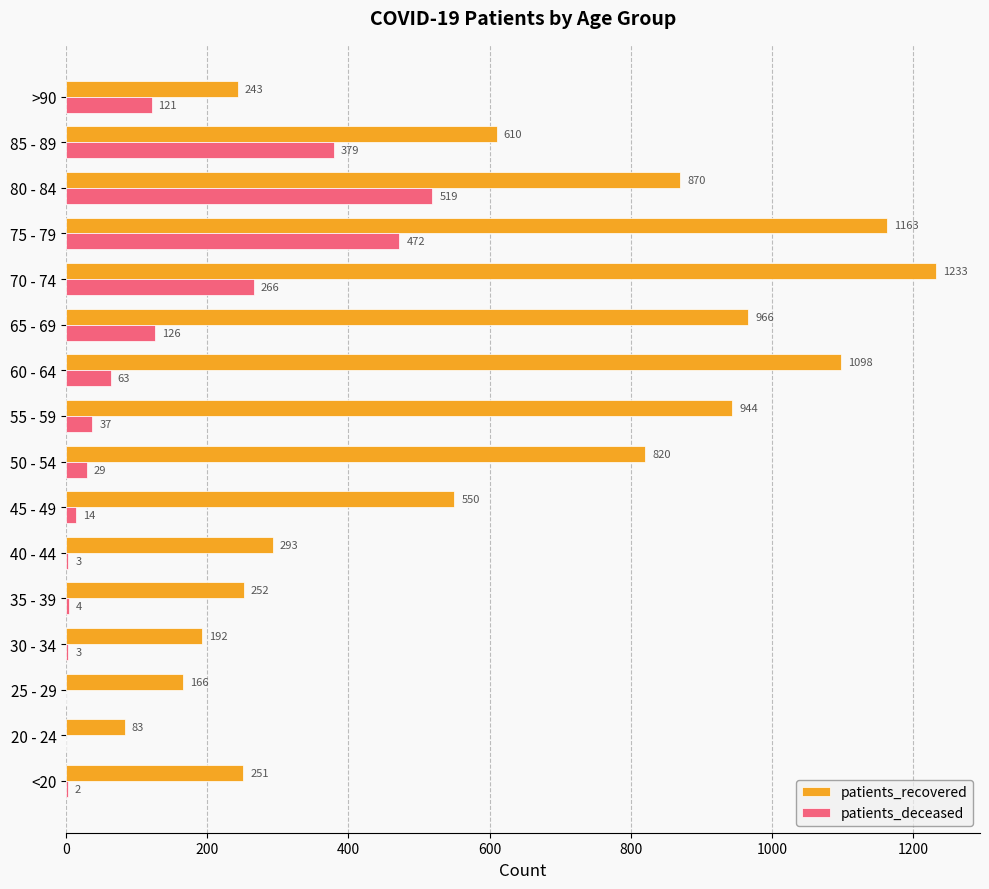

Where is patients_deceased nearest to the value 259?

70 - 74